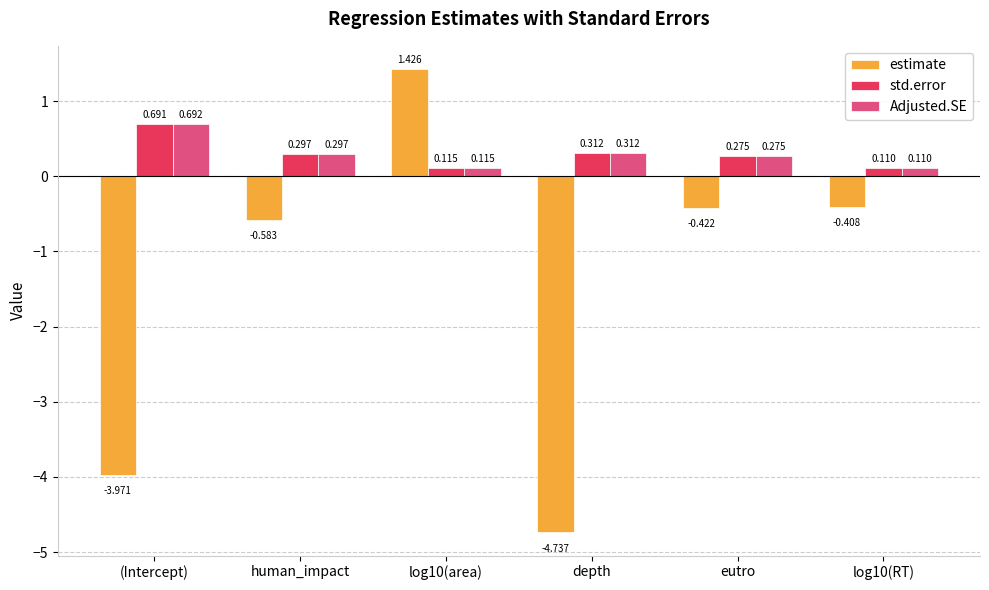

At which category is the sum across all series the highest?

log10(area)